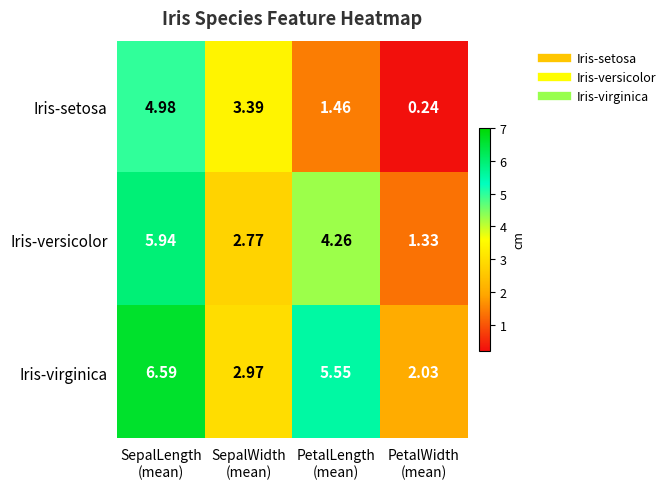

Rank the series by their maximum value, from highest to lowest.

Iris-virginica, Iris-versicolor, Iris-setosa